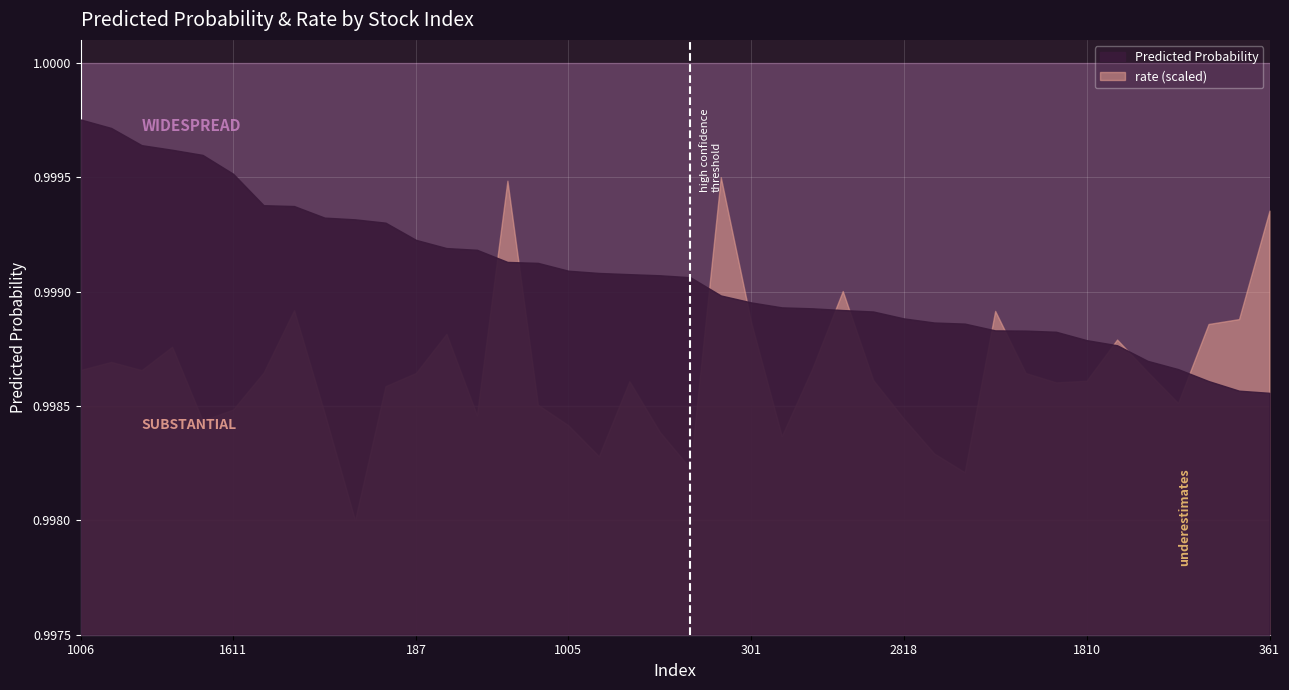

What is the label of the 39th point from the right?

1263